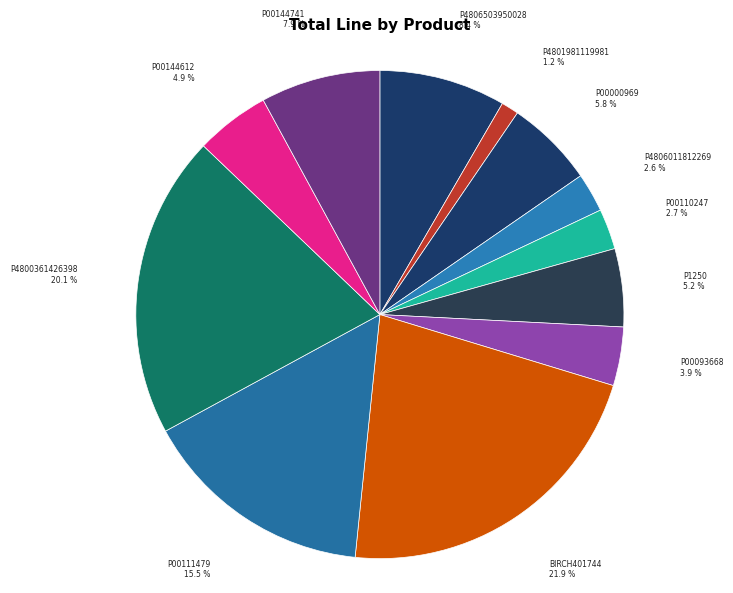

True or false: P4801981119981 accounts for 8% of the total.

False